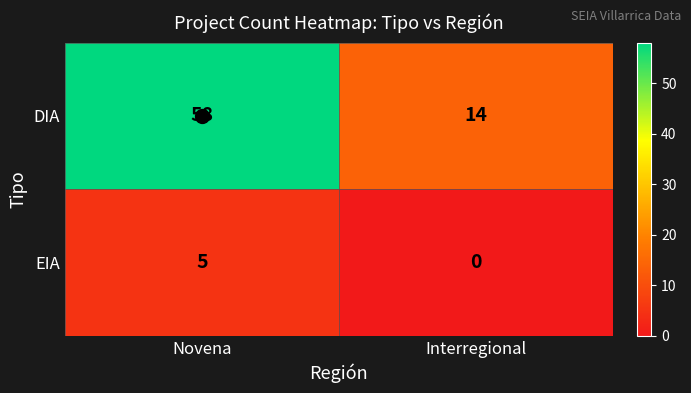

List the series in order of their overall mean, highest first.

DIA, EIA